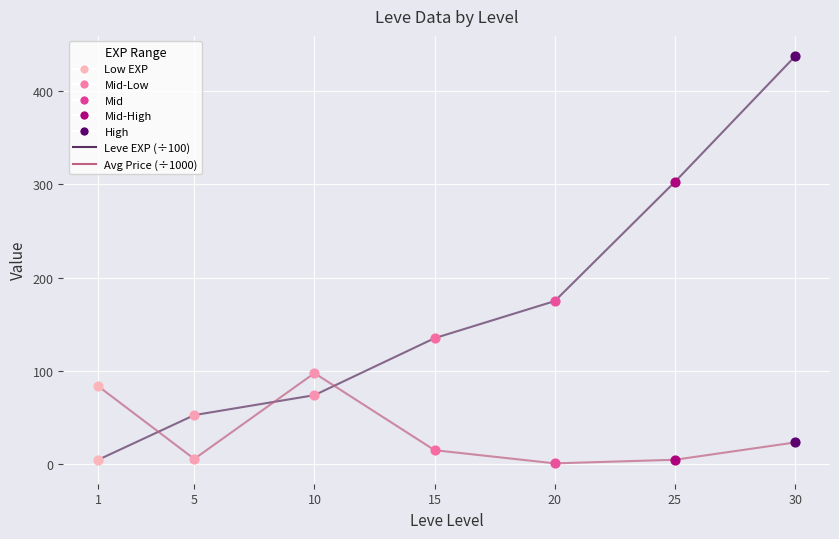

Is the value of Avg Price (÷1000) at 25 greater than the value of Leve EXP (÷100) at 15?

No